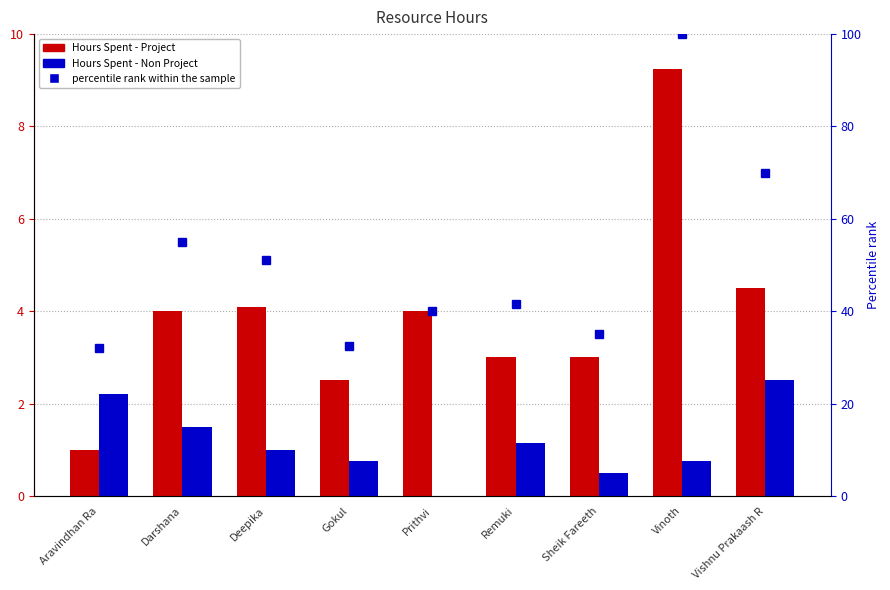

The percentile rank within the sample series shows 100.0 at Vinoth. True or false?

True